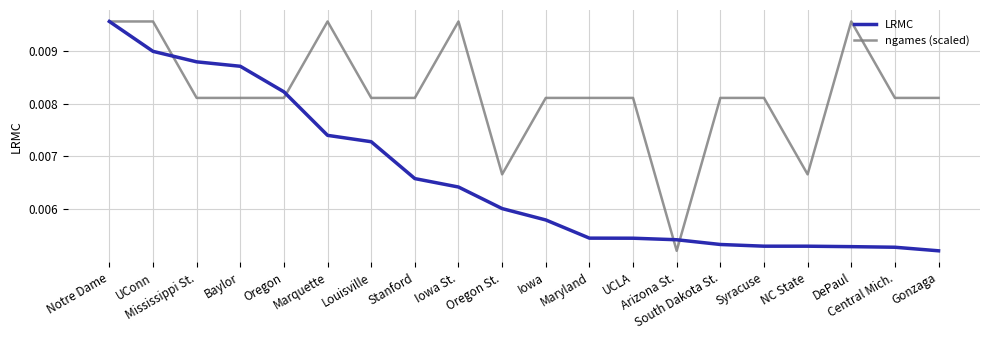

Which series ends up on top after the final intersection of LRMC and ngames (scaled)?

ngames (scaled)